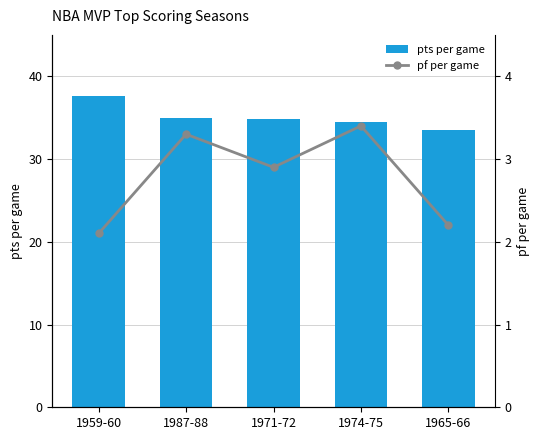

What is the minimum value for pf_per_game?

2.1